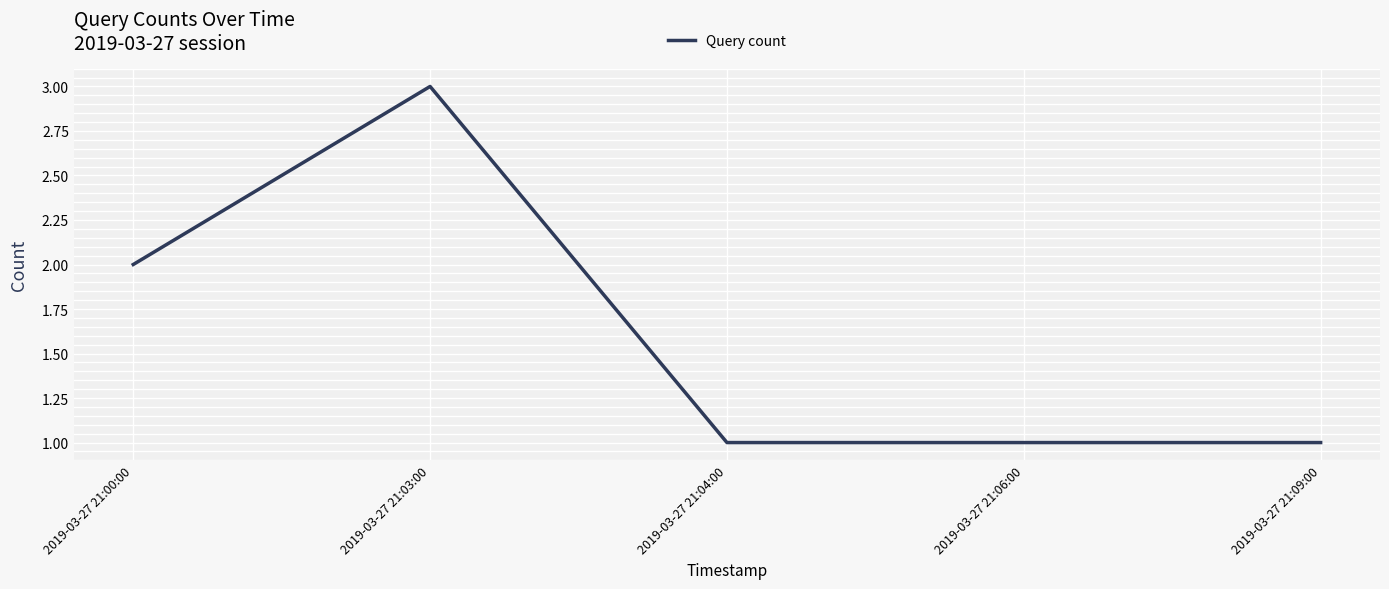

Is it true that the value at 2019-03-27 21:06:00 is 2?

False